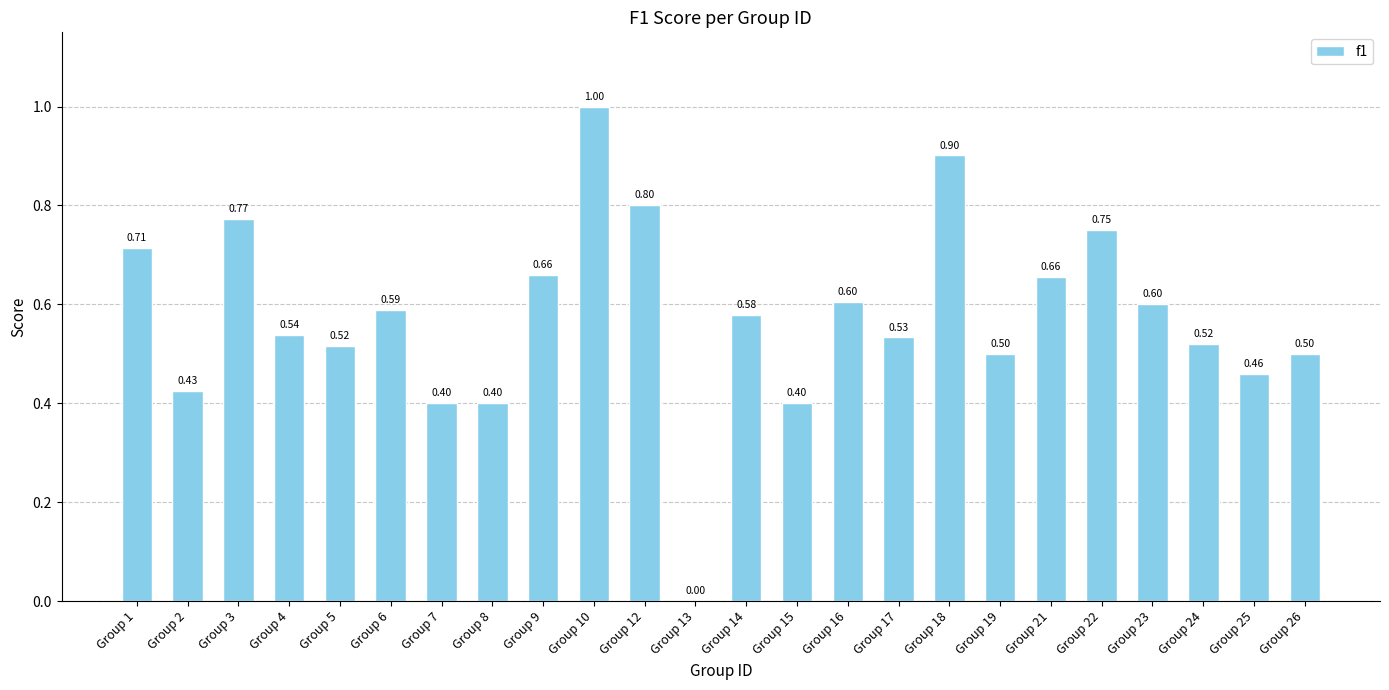

Which has a higher value, Group 15 or Group 23?

Group 23